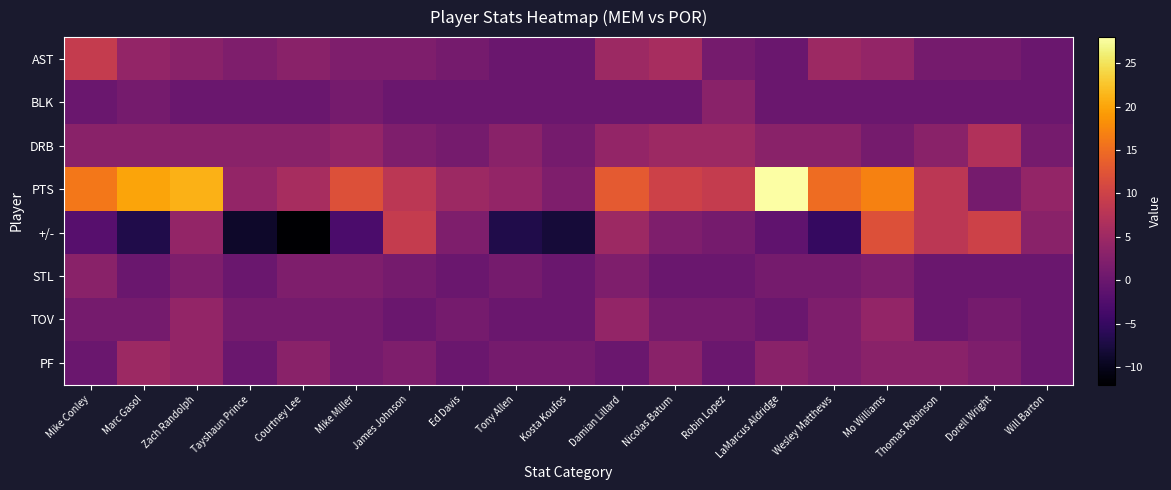

Rank the series by their maximum value, from highest to lowest.

PTS, +/-, AST, DRB, PF, TOV, BLK, STL